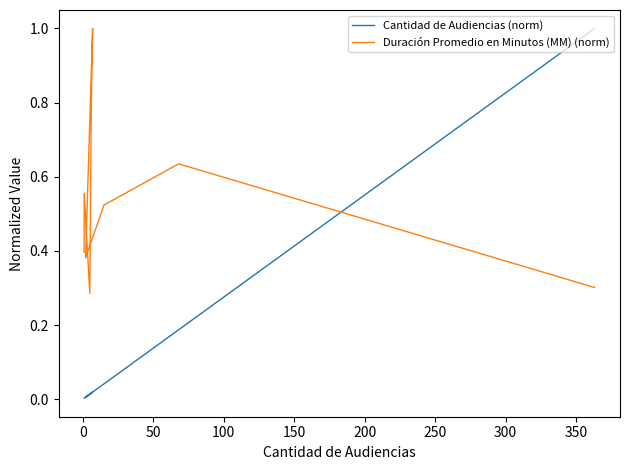

True or false: Cantidad de Audiencias (norm) has a value of 0.0 at 100.

False